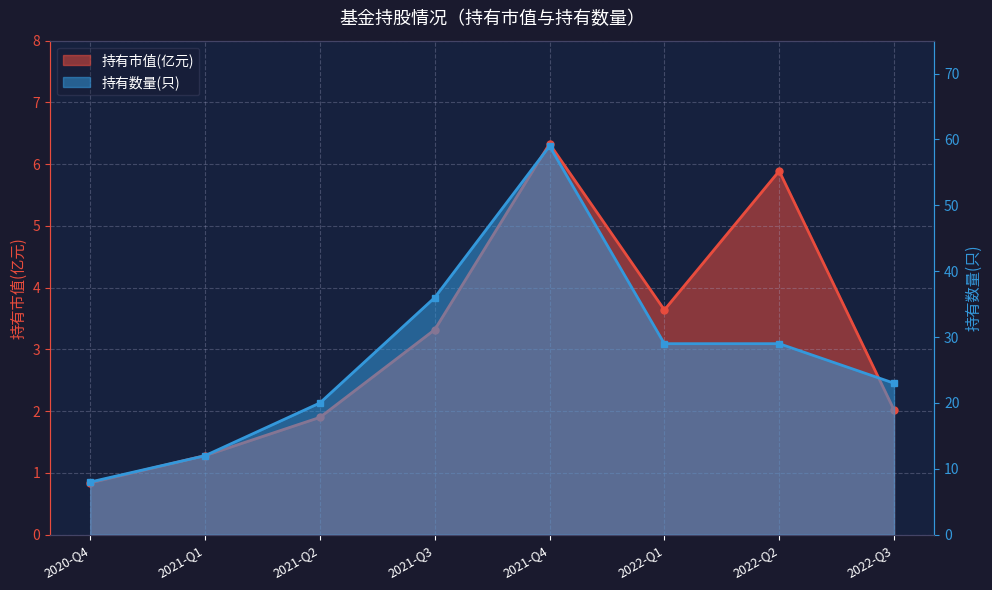

List the series in order of their peak value, highest first.

持有数量(只), 持有市值(亿元)